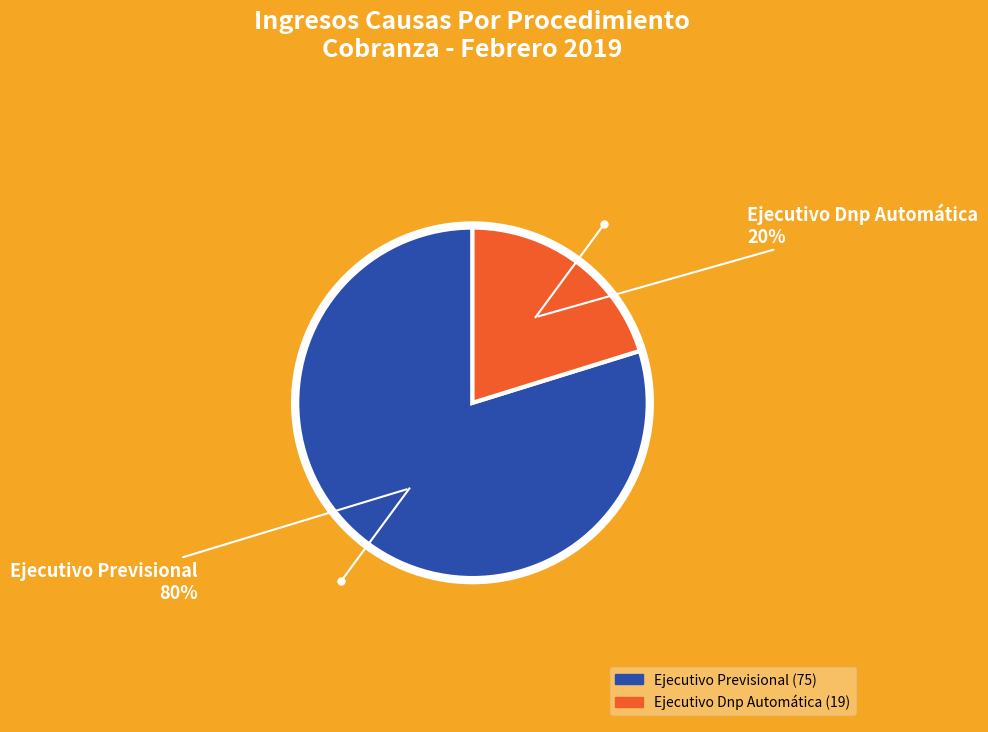

Is it true that Ejecutivo Dnp Automática is 26% of the pie?

False